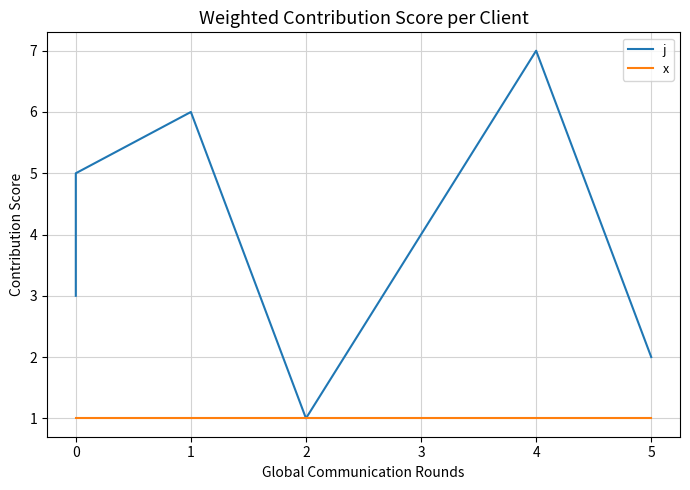

At which category is the sum across all series the highest?

4